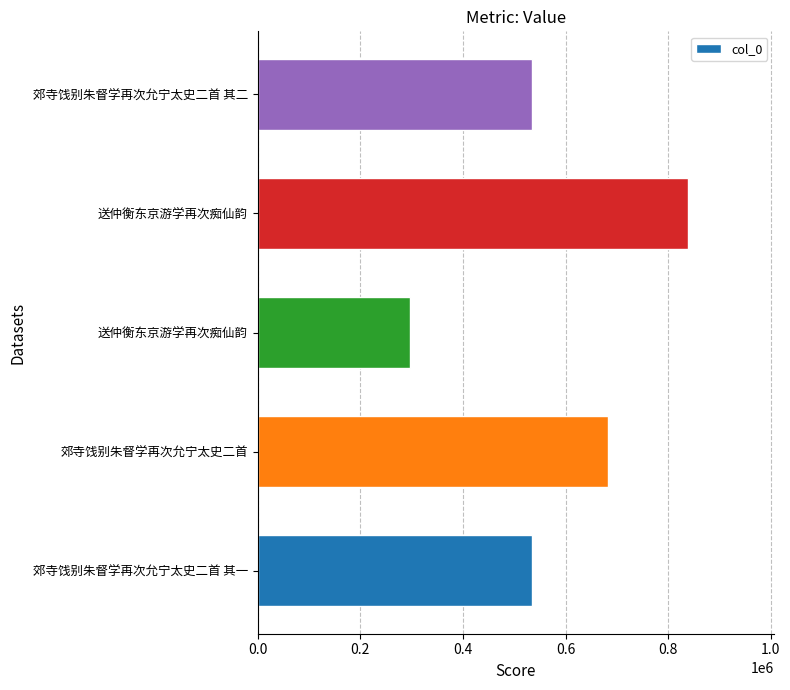

How many bars are there in total?

5